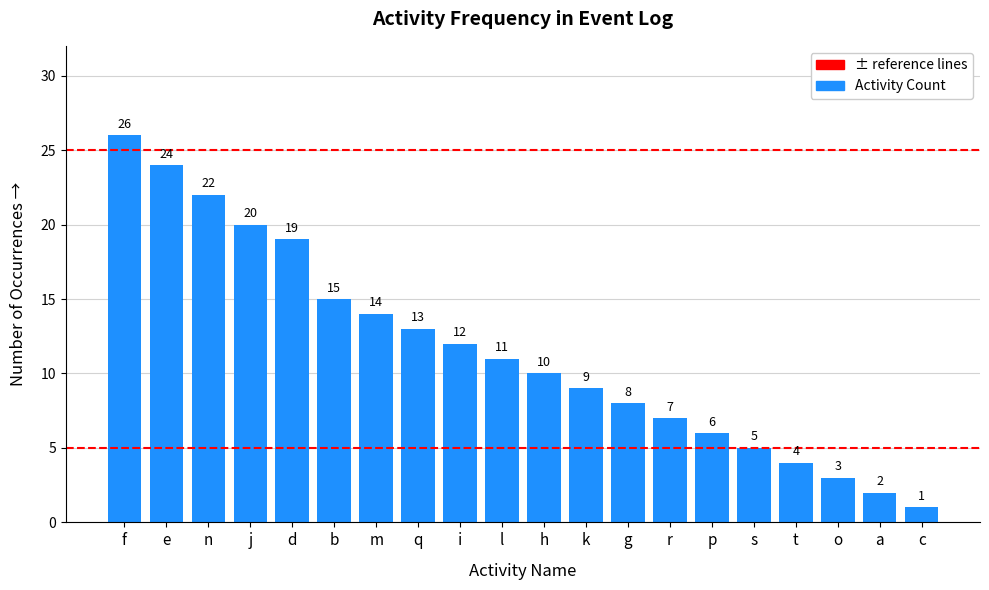

What is the value of the 20th bar from the left?

1